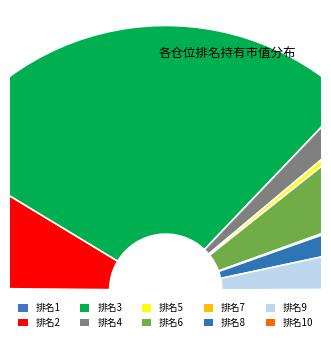

Does 3 represent more than half of the total?

Yes